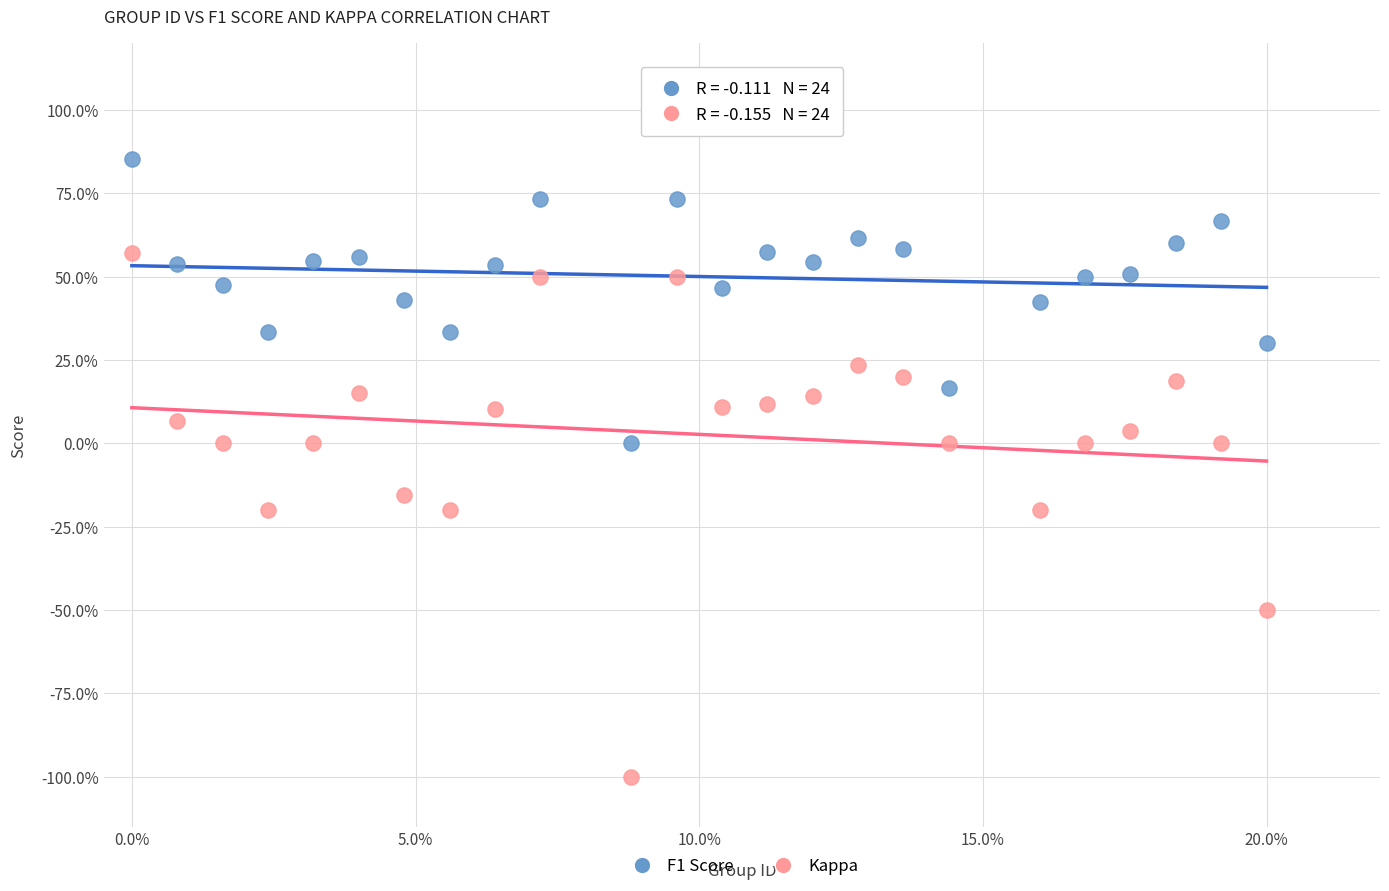

Which series has the widest spread of Y values?

Kappa